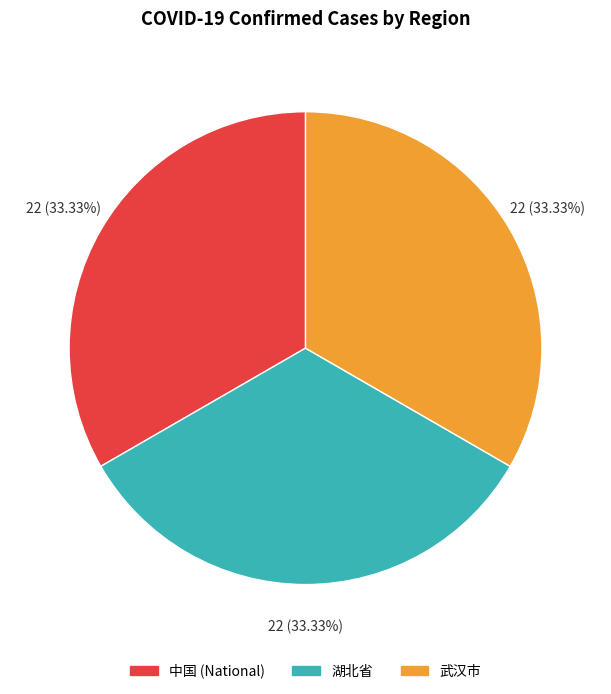

Combined, do 中国 (National) and 湖北省 account for over 50%?

Yes